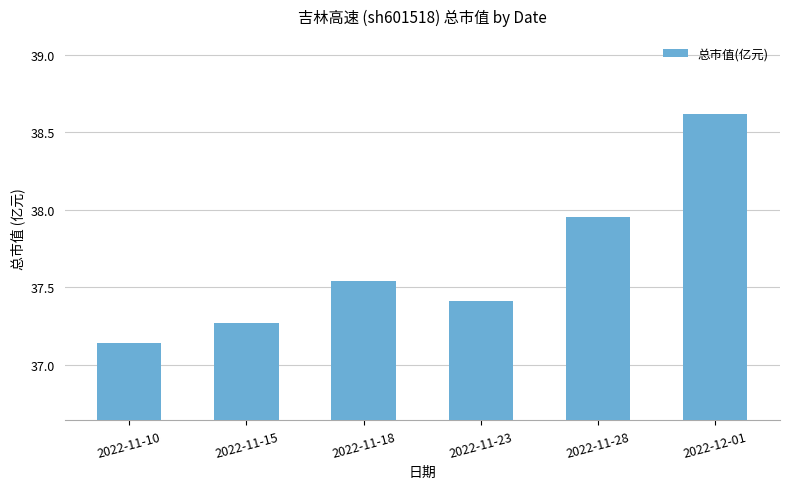

What is the label of the 1st bar from the right?

2022-12-01